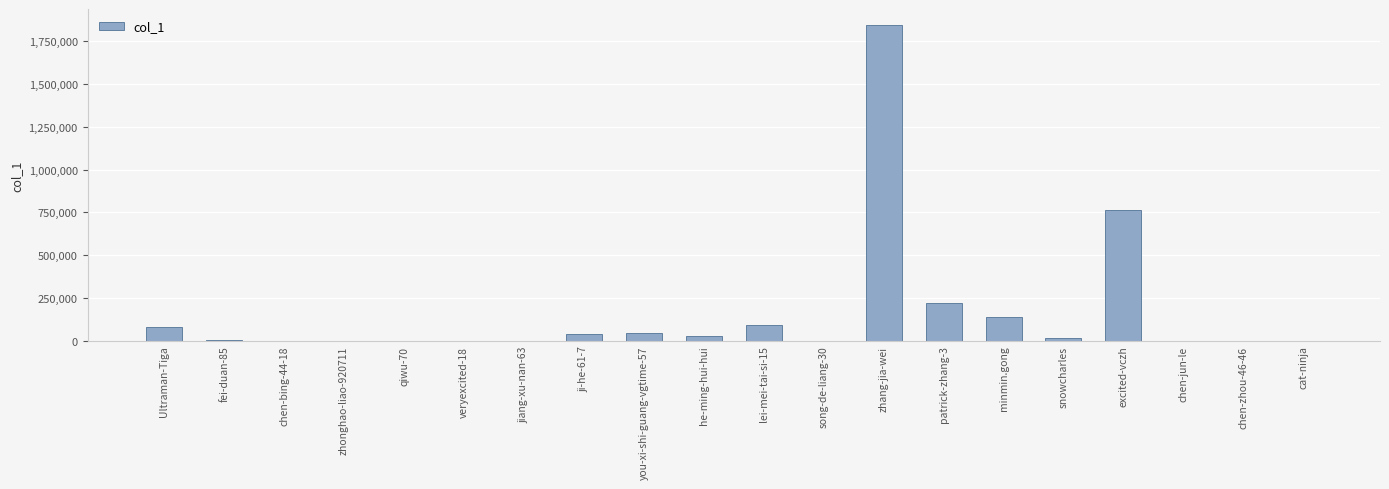

At which label does the data first exceed 14759?

Ultraman-Tiga